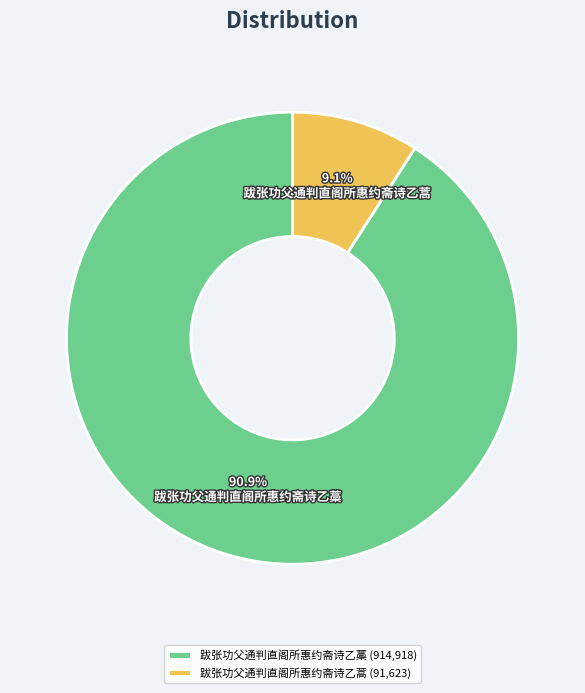

Between 跋张功父通判直阁所惠约斋诗乙藁 and 跋张功父通判直阁所惠约斋诗乙蒿, which is larger?

跋张功父通判直阁所惠约斋诗乙藁